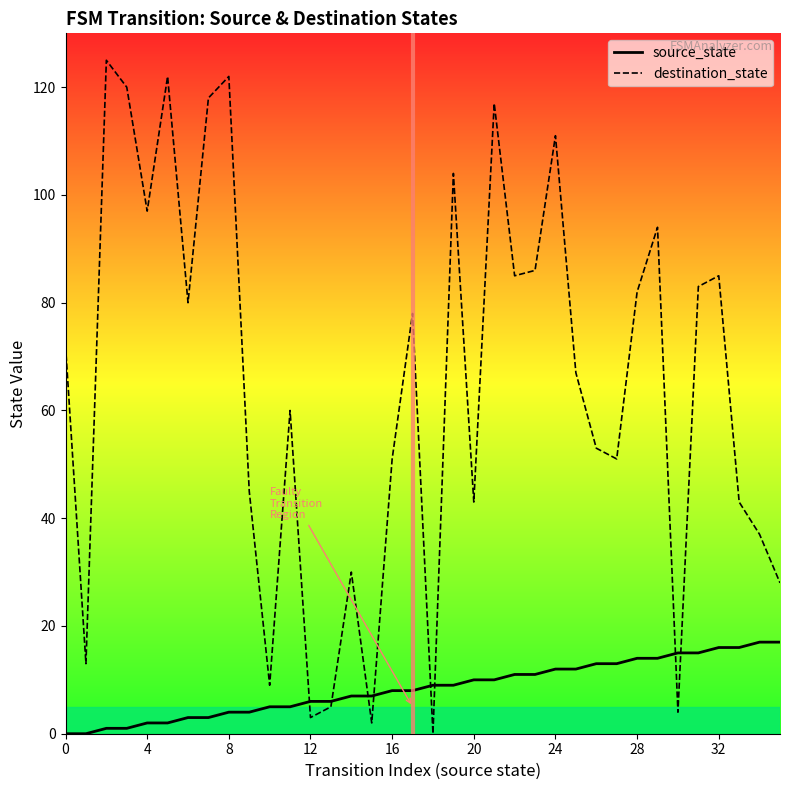

True or false: source_state has more than 1 interior local peaks.

False